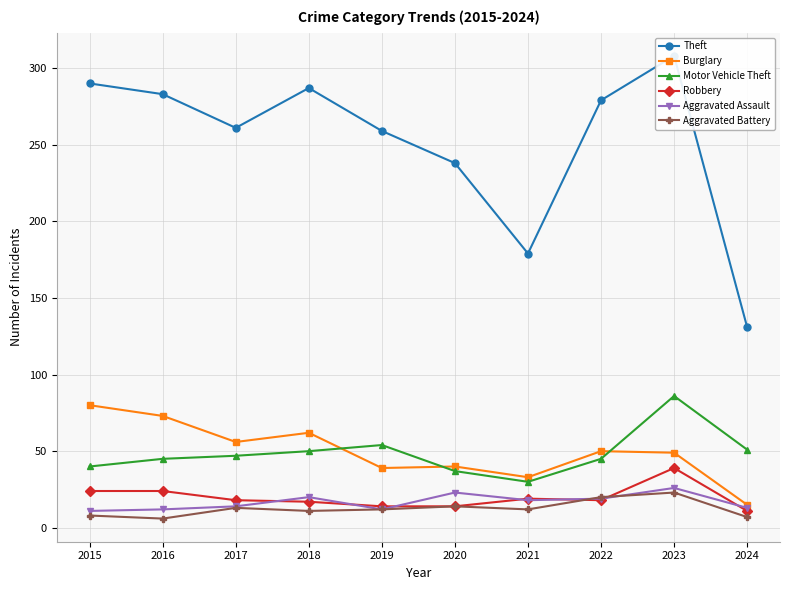

What is the sum of the Burglary values at 2017 and 2022?

106